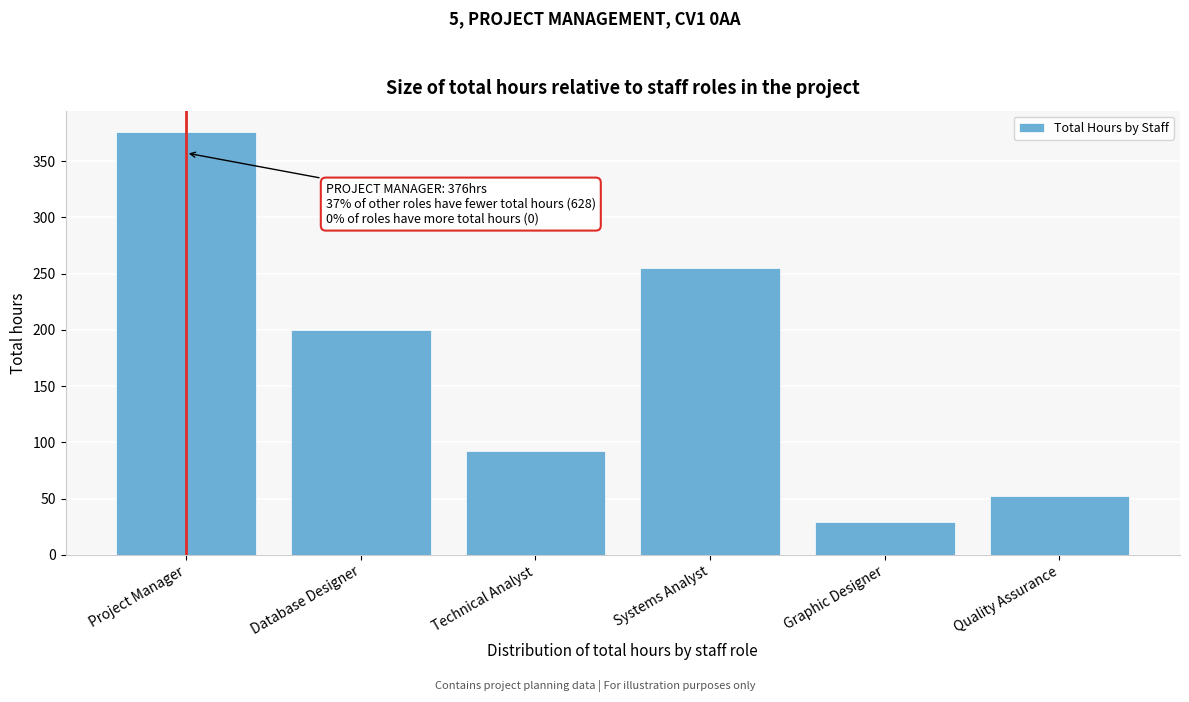

Reading right to left, list all the values displayed in this chart.

52	29	255	92	200	376